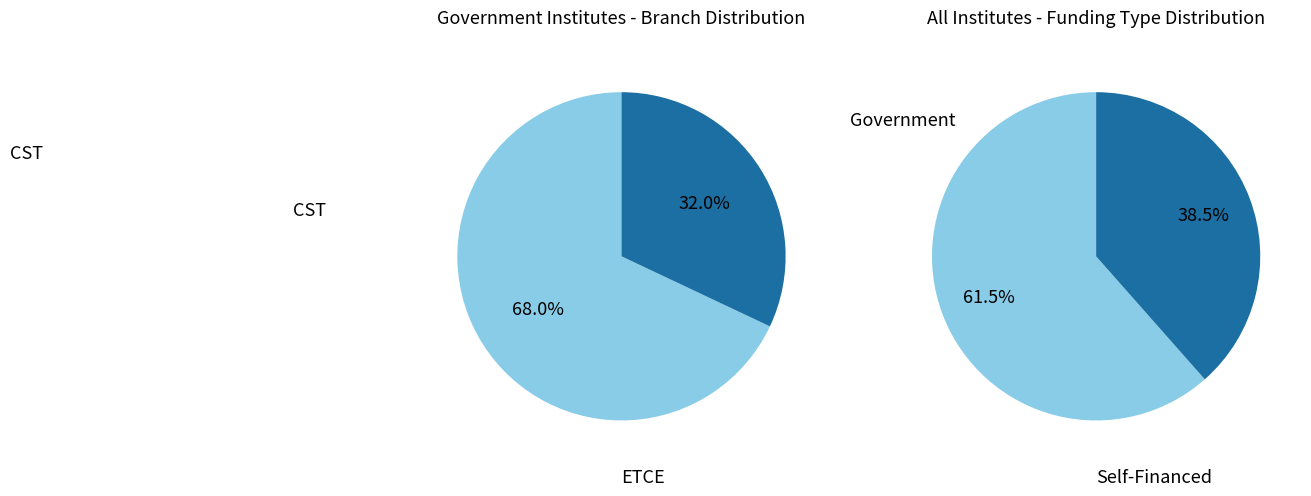

How many slices are in this pie chart?

4